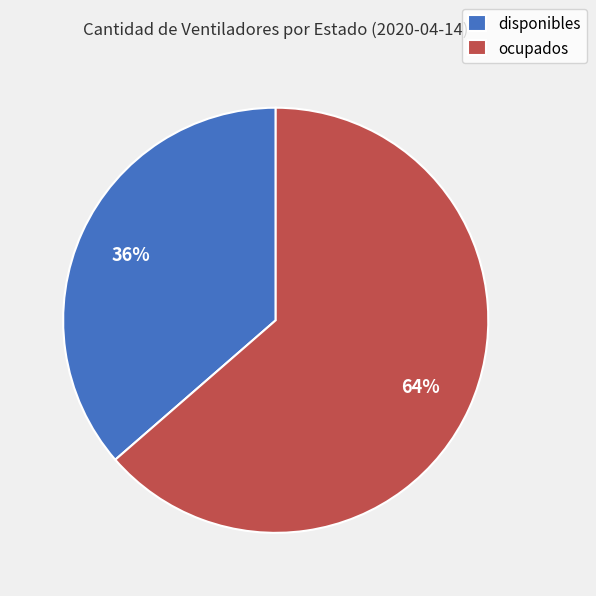

Between ocupados and disponibles, which is larger?

ocupados